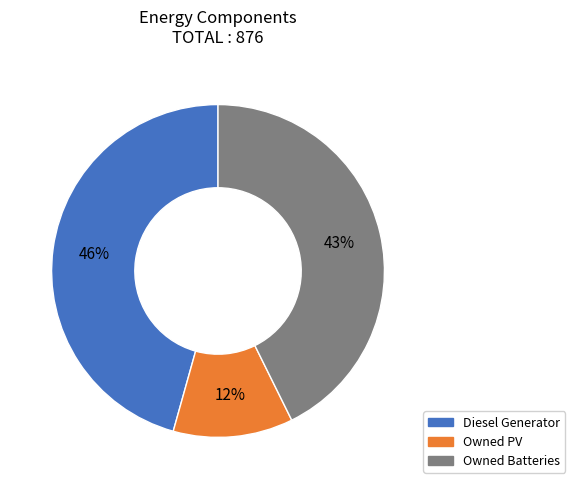

To the nearest percent, what is the combined percentage of Owned Batteries and Diesel Generator?

88%